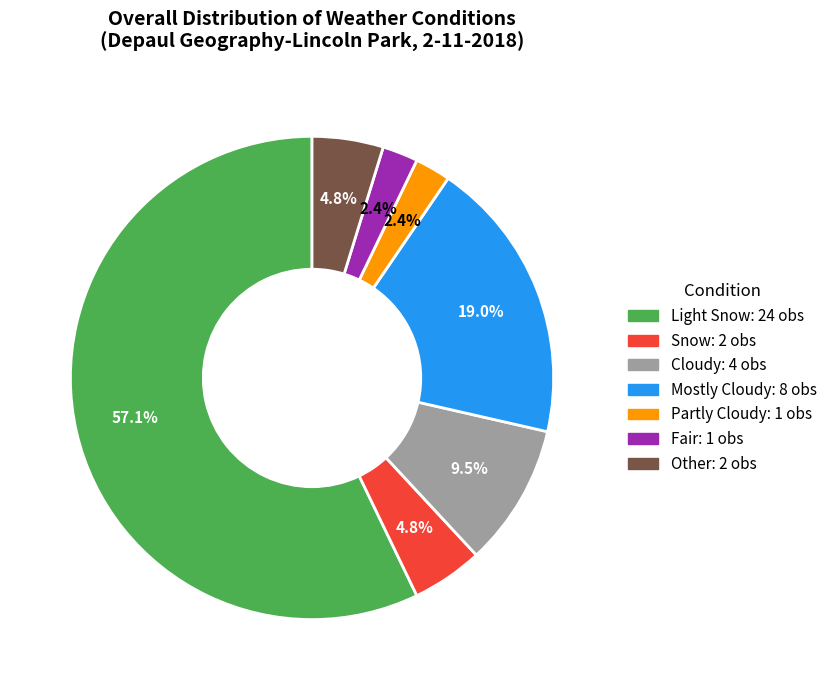

To the nearest percent, what portion does Partly Cloudy represent?

2%